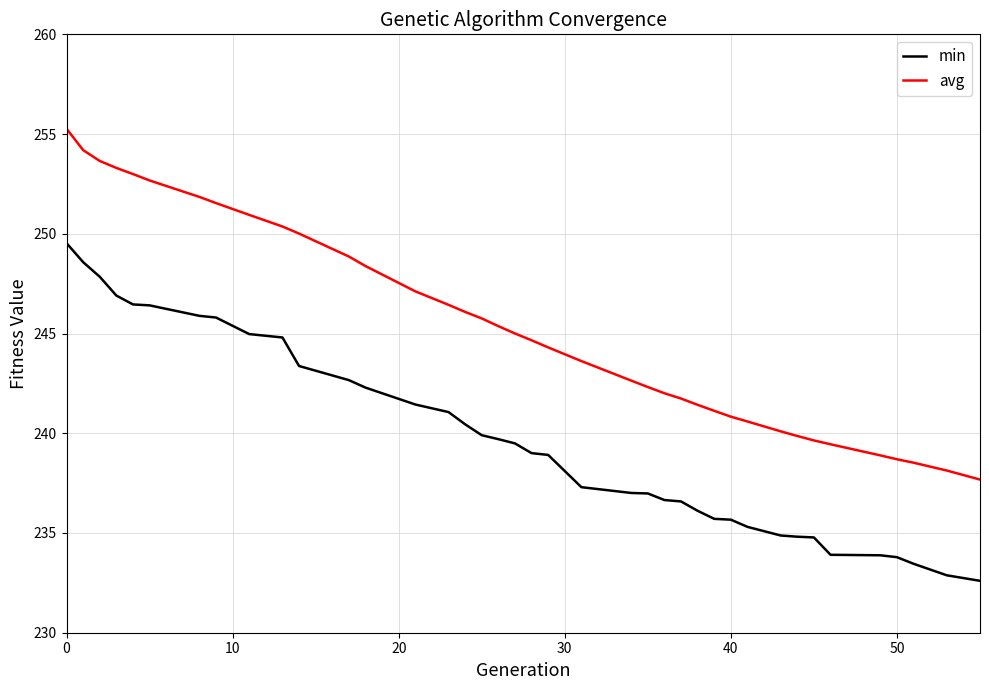

Which series has the largest range (max minus min)?

avg